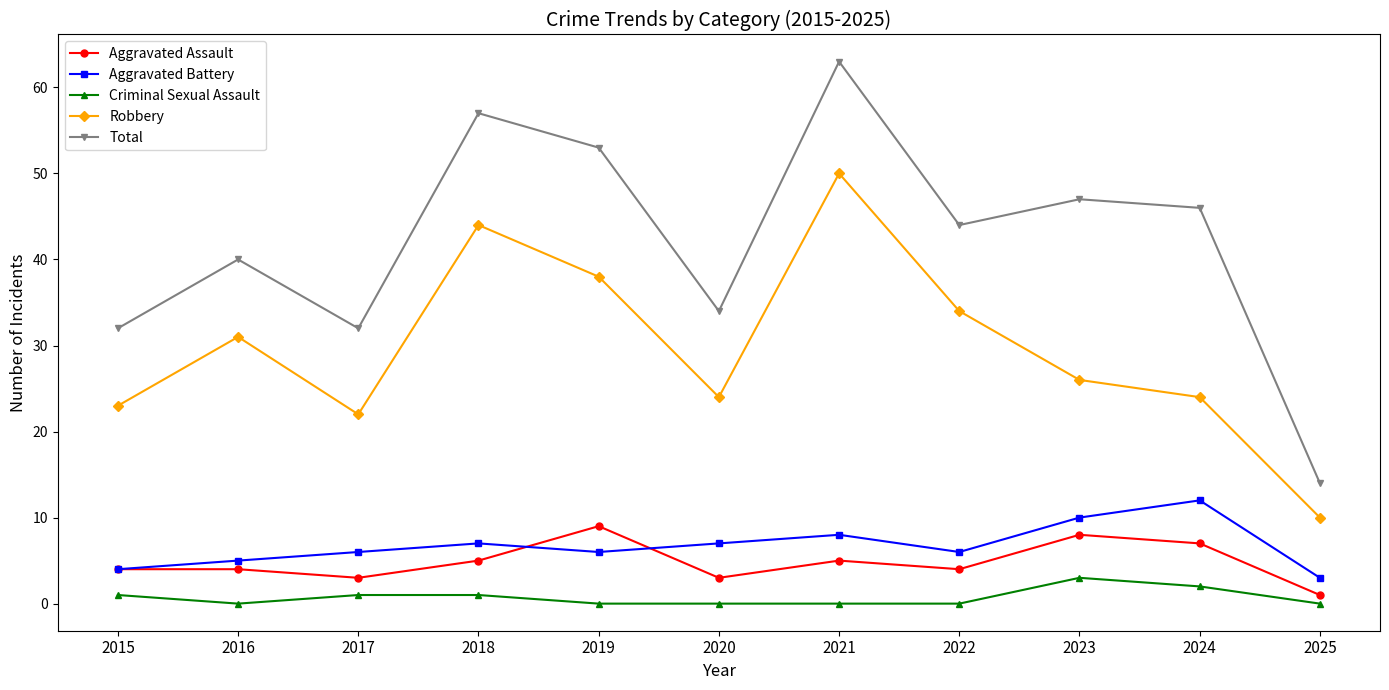

What is the average value of the Aggravated Battery series?

7